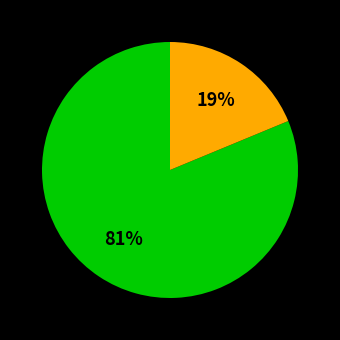

To the nearest percent, what is the difference between the largest and smallest slice percentages?

62%